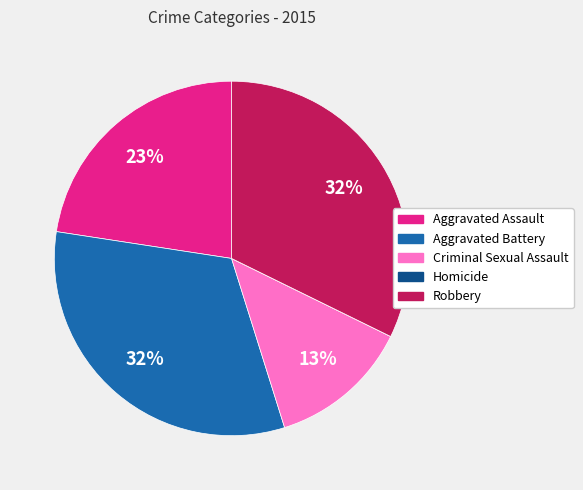

Approximately how many times larger is the value at Aggravated Assault compared to Robbery?

0.7